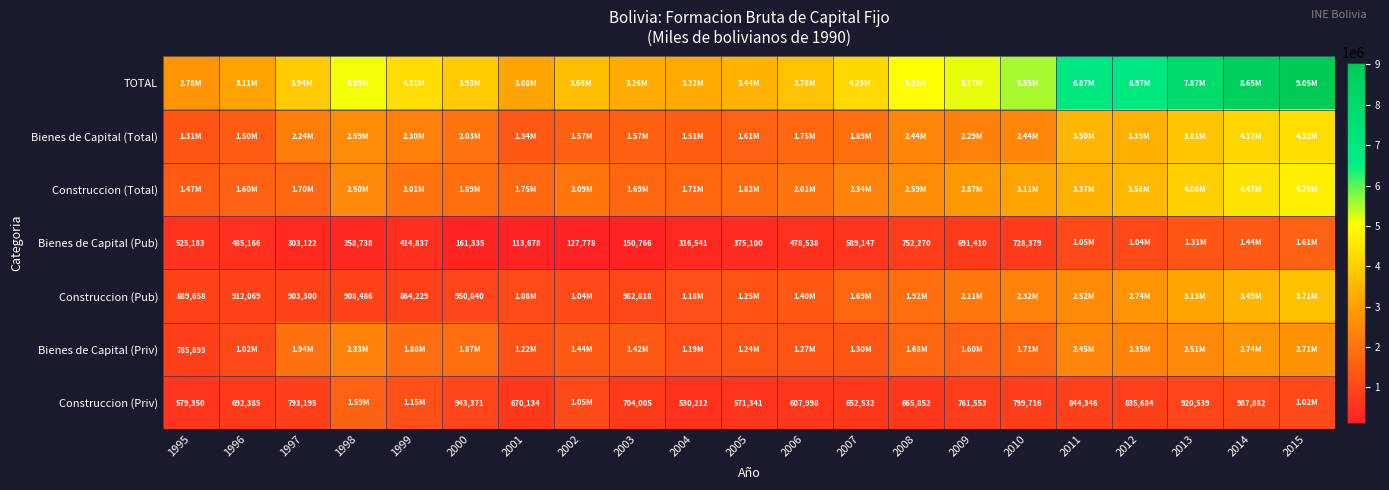

At how many categories does at least one series exceed 6420128?

5